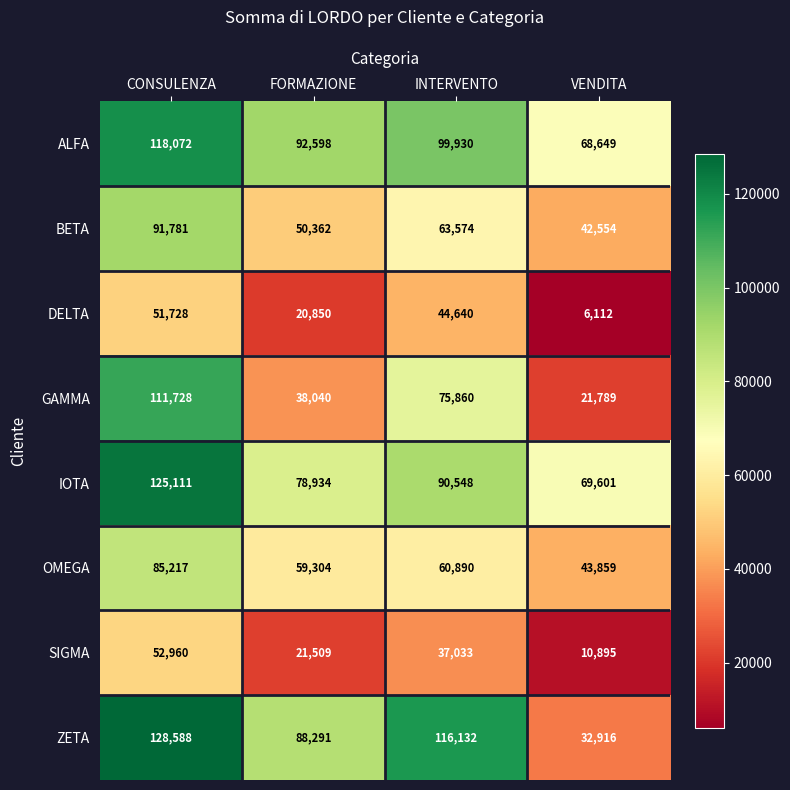

What is the total value across all series at VENDITA?

296375